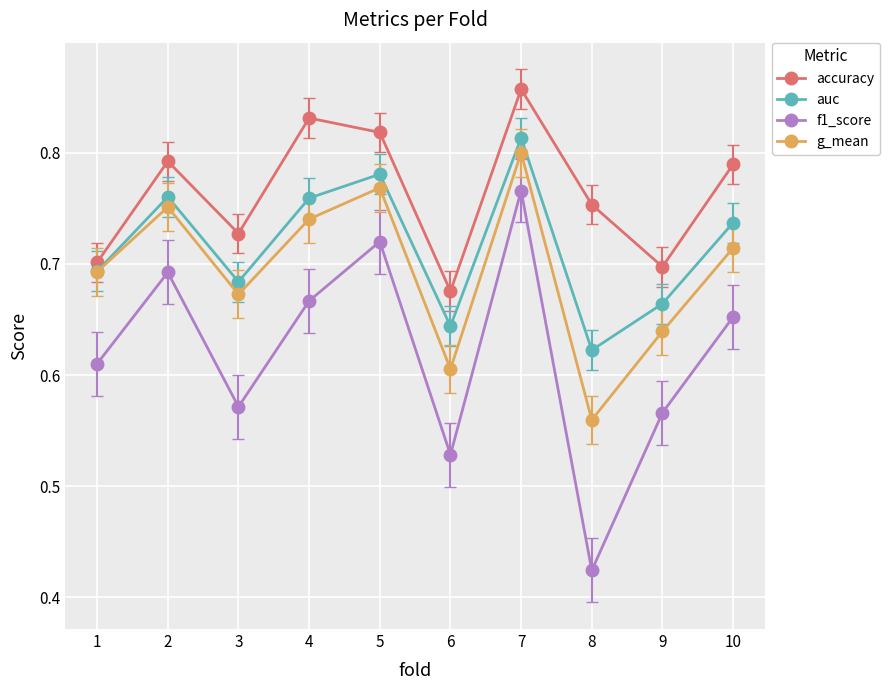

Is it true that auc equals 0.8 at 5?

True